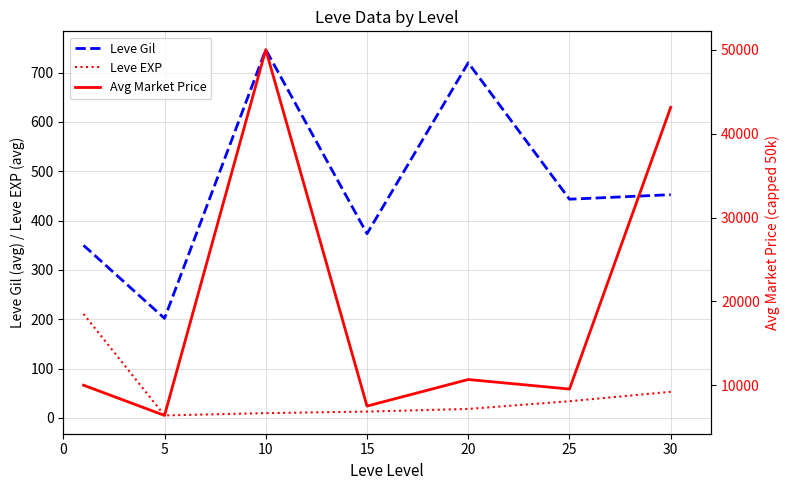

What is the difference between the maximum and second lowest values in the Leve EXP series?

201.2